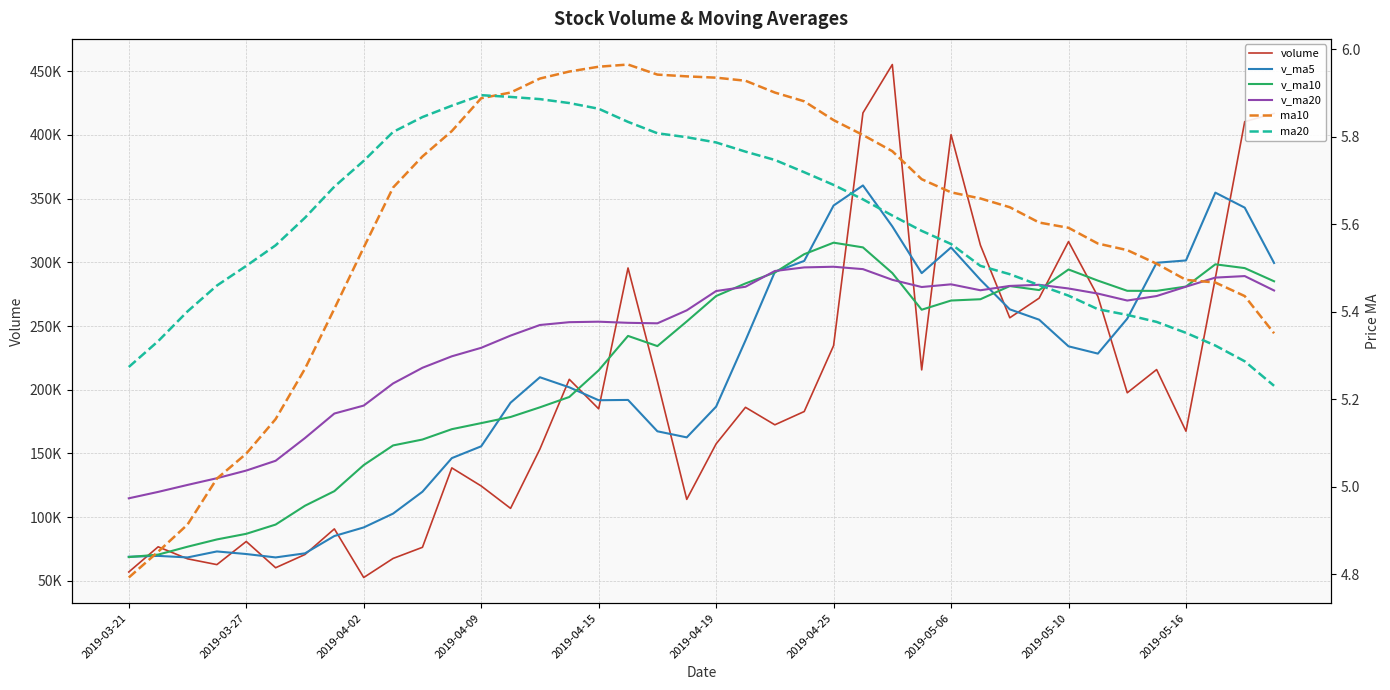

What is the difference between the maximum and second lowest values in the v_ma5 series?

292062.6